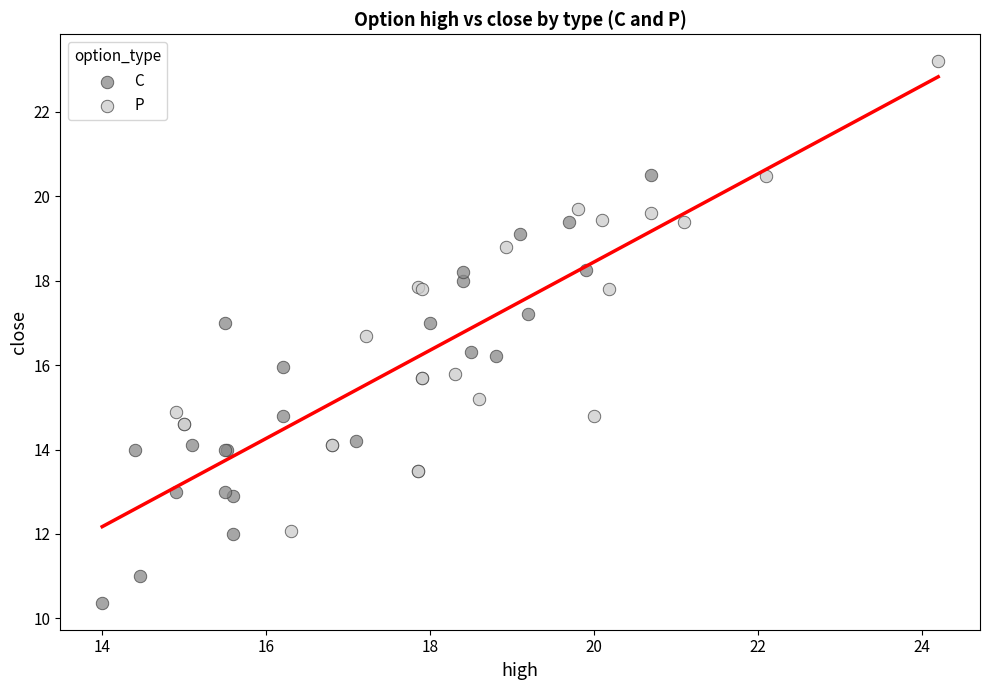

Which series reaches the minimum Y coordinate?

C